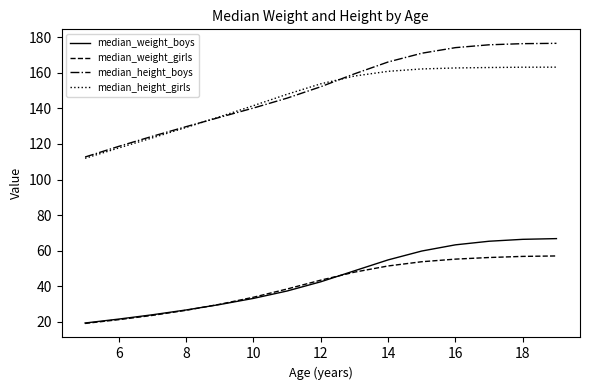

What is the minimum value shown in the chart?

19.1